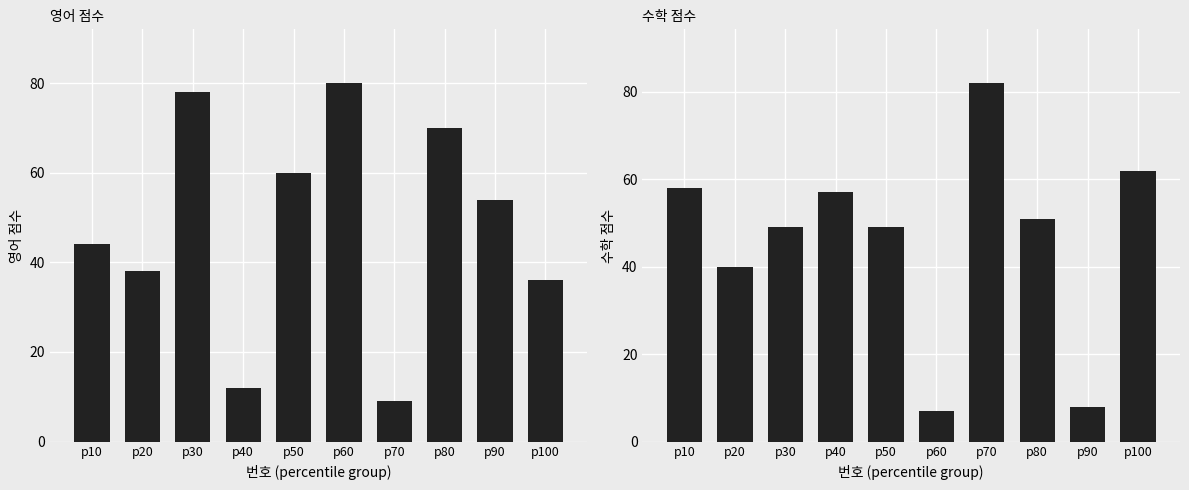

How many values in the 수학 series are below 51?

5